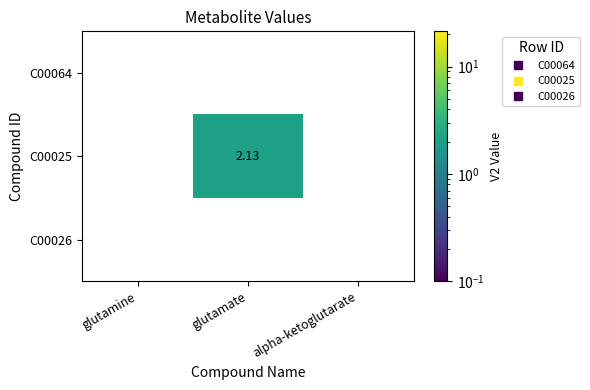

At which category does the chart reach its peak across all series?

glutamate